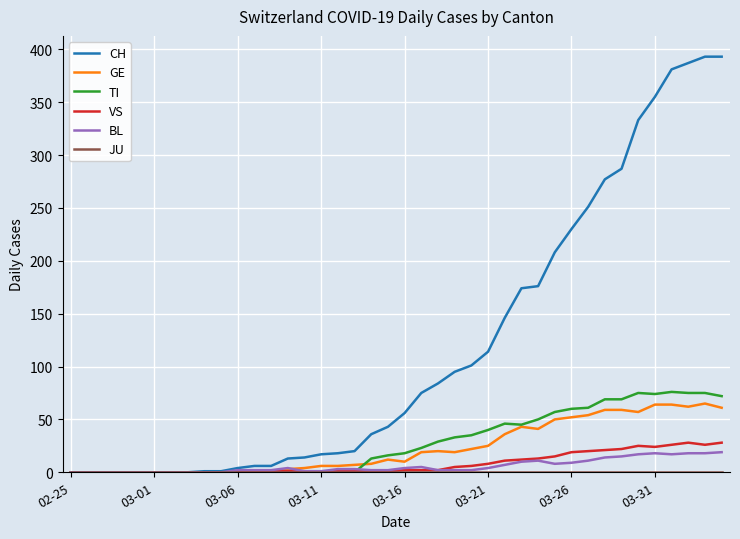

Is this an area chart (filled region under the line)?

No